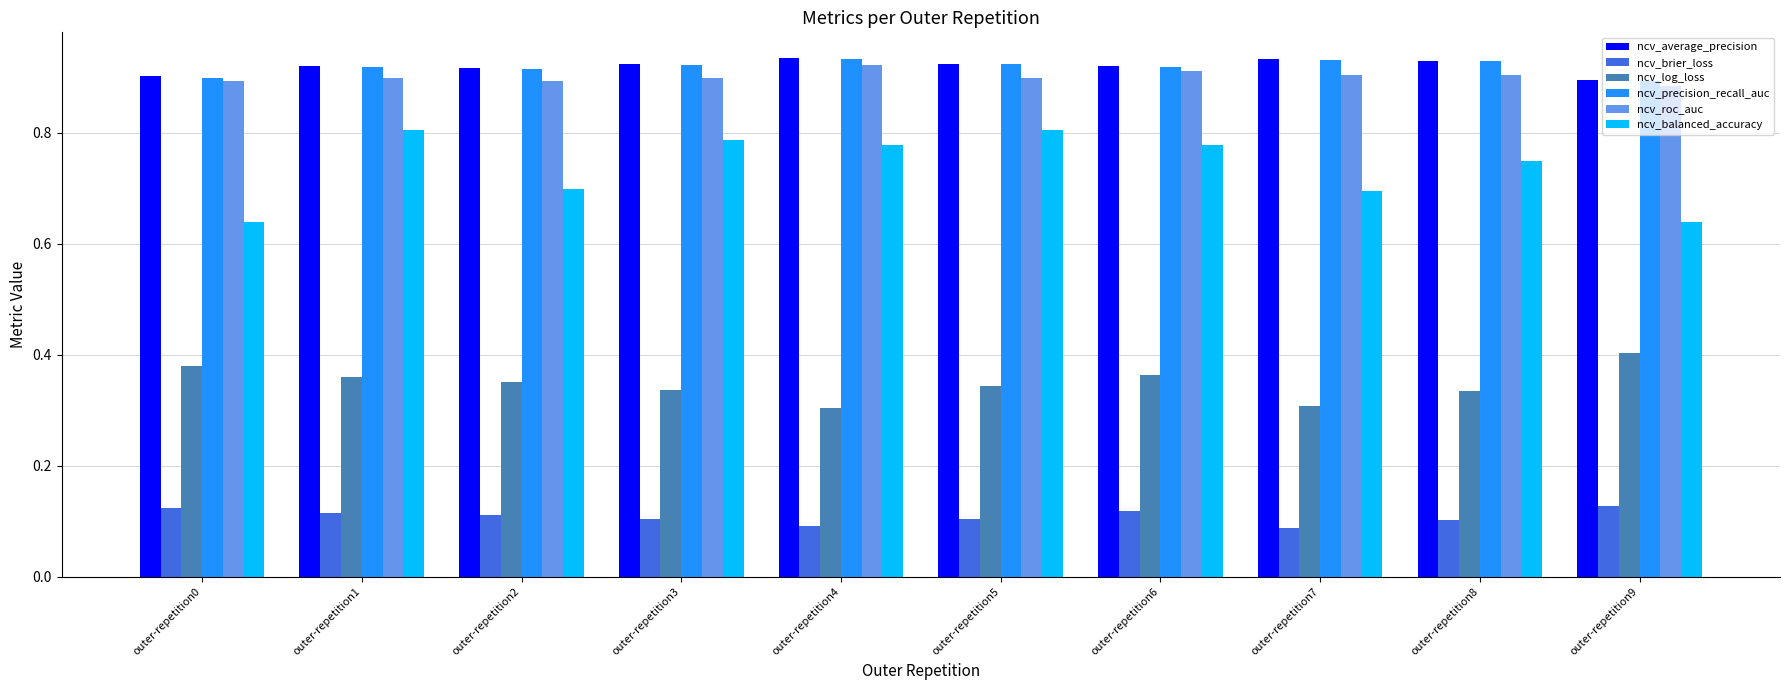

Count the number of categories in the chart.

10